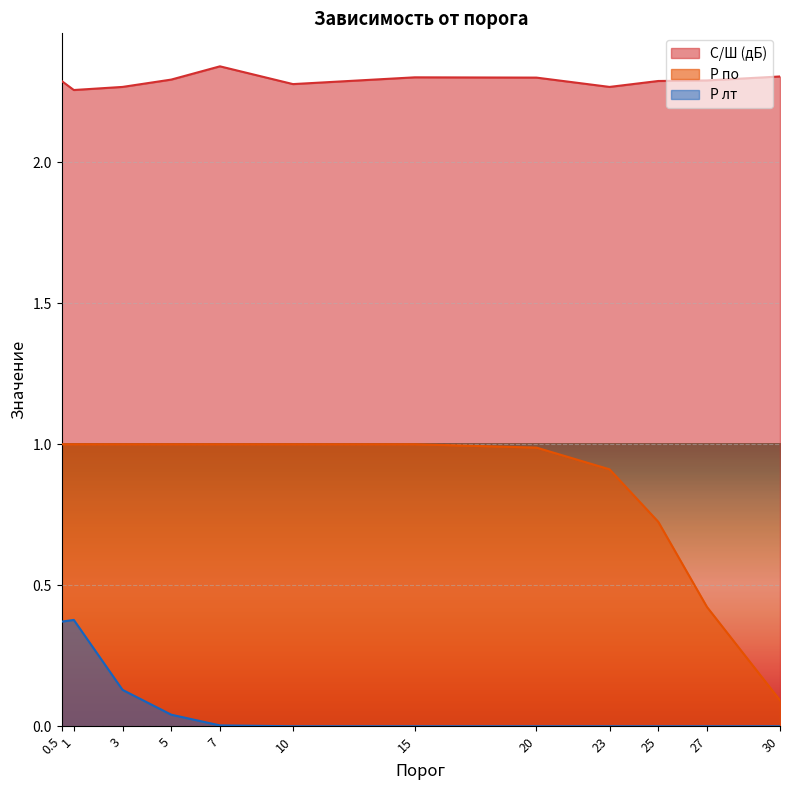

How many lines are shown in the chart?

3